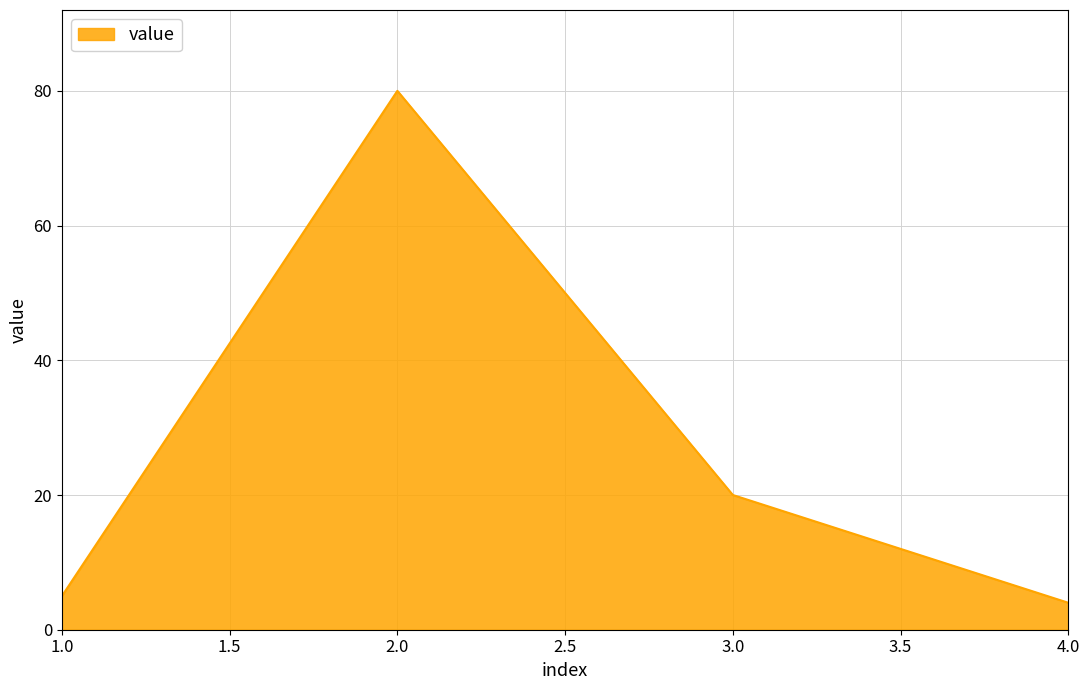

What is the sum of all values?

109